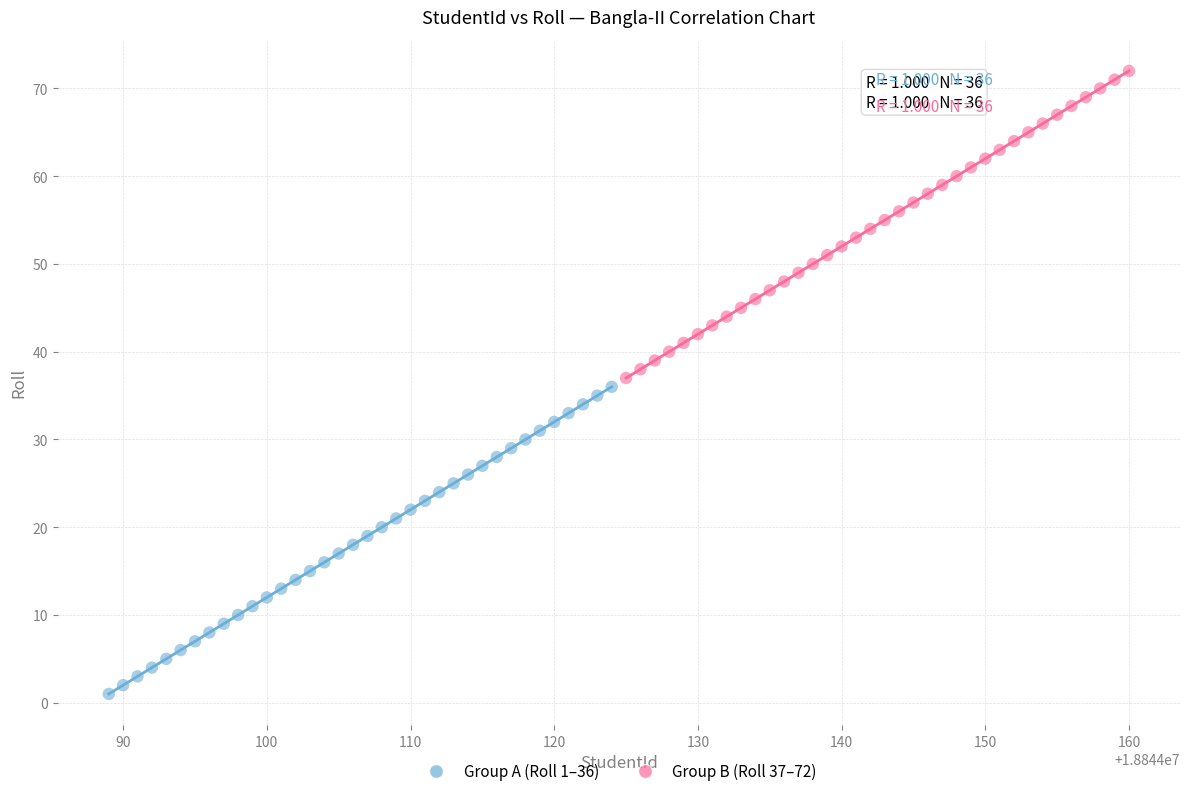

Which series contains the lowest Y value?

Group A (Roll 1–36)